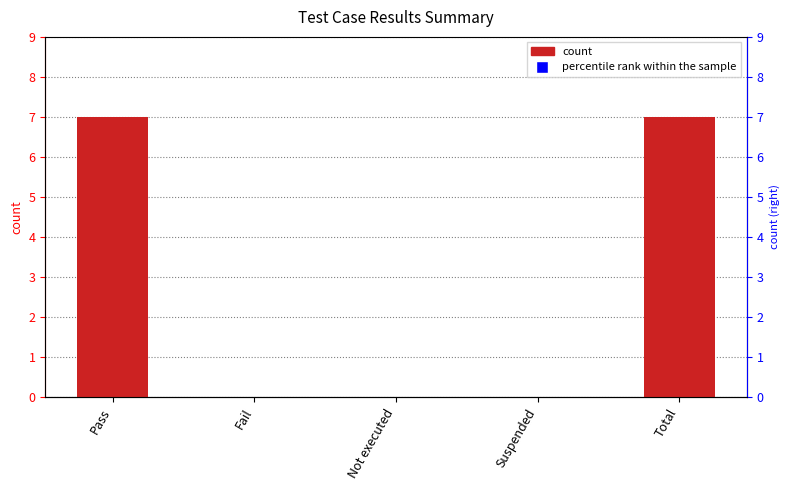

Between Fail and Not executed, which is larger?

Fail